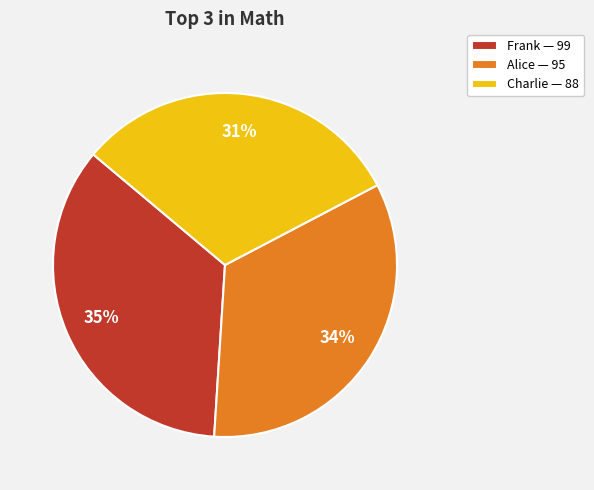

To the nearest percent, what percentage of the pie is Alice?

34%